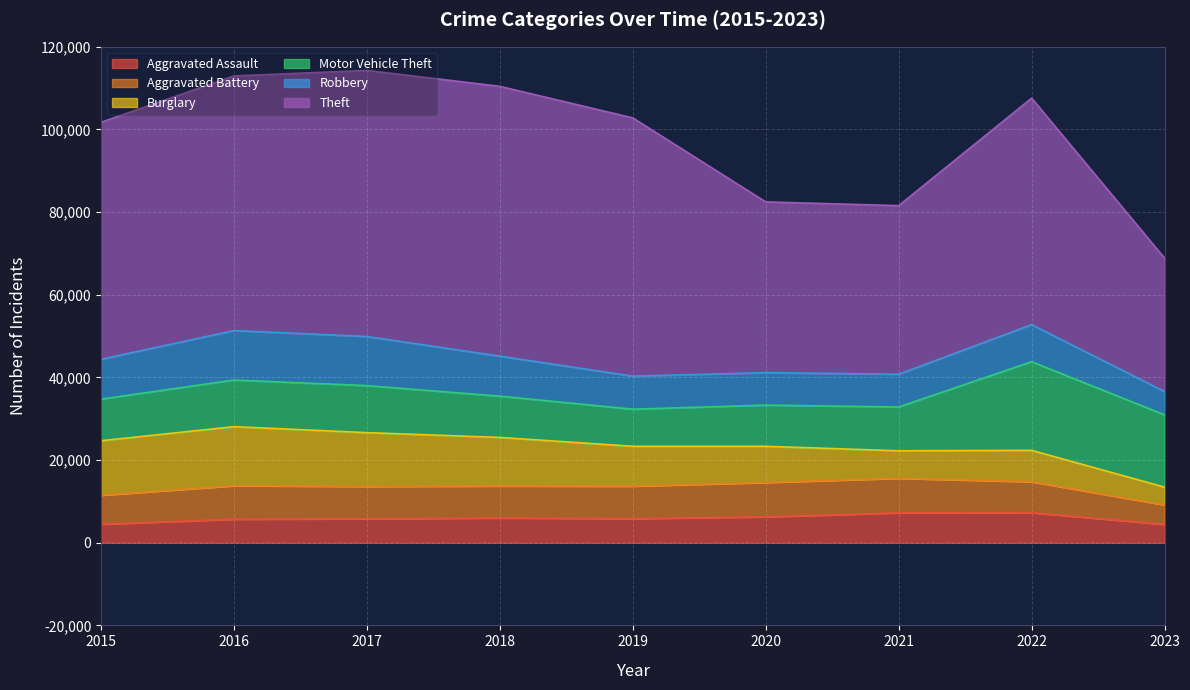

Where is the first local maximum for Aggravated Assault?

2018